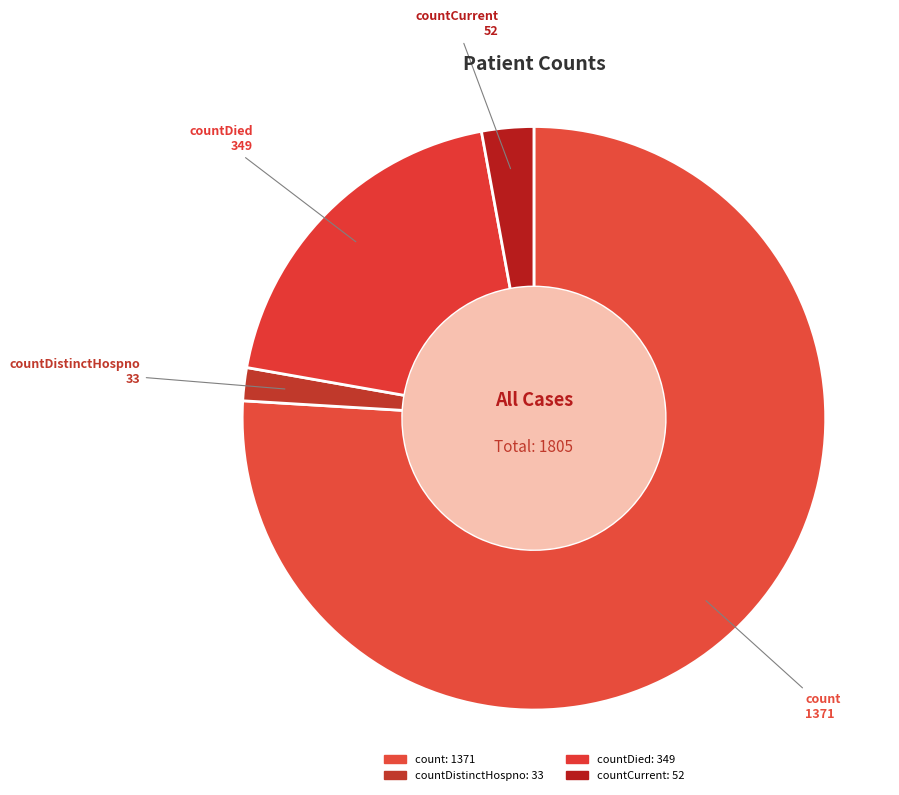

How many segments does this pie chart have?

4